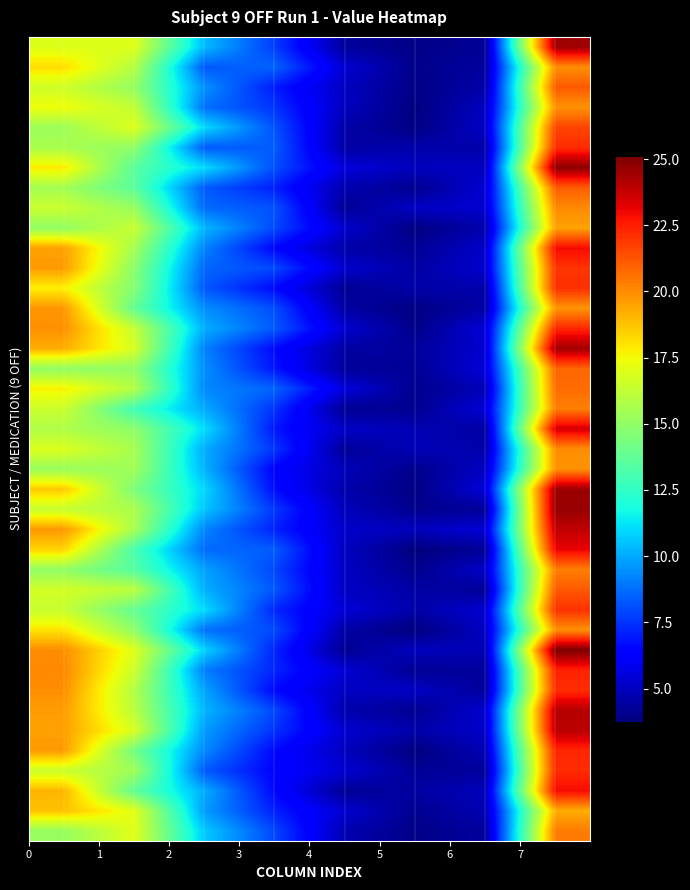

What is the minimum value shown in the chart?

3.8